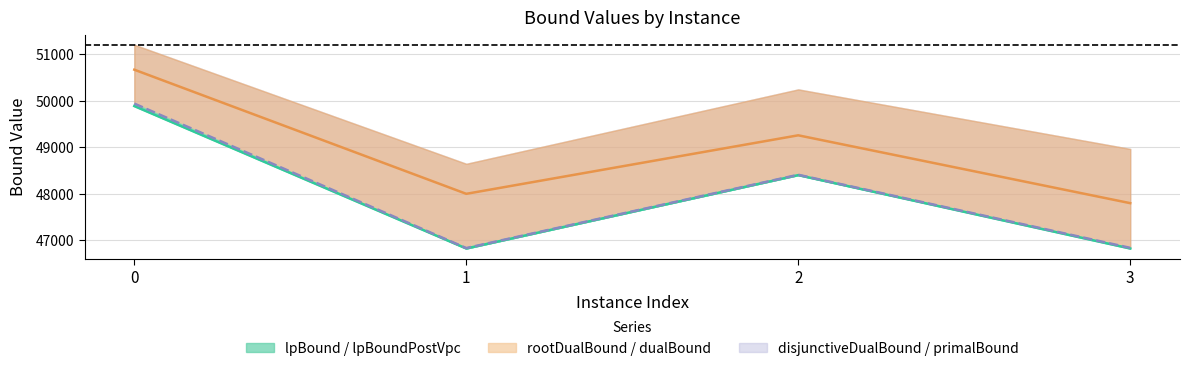

True or false: disjunctiveDualBound has a value of 46828.2 at 1.

True